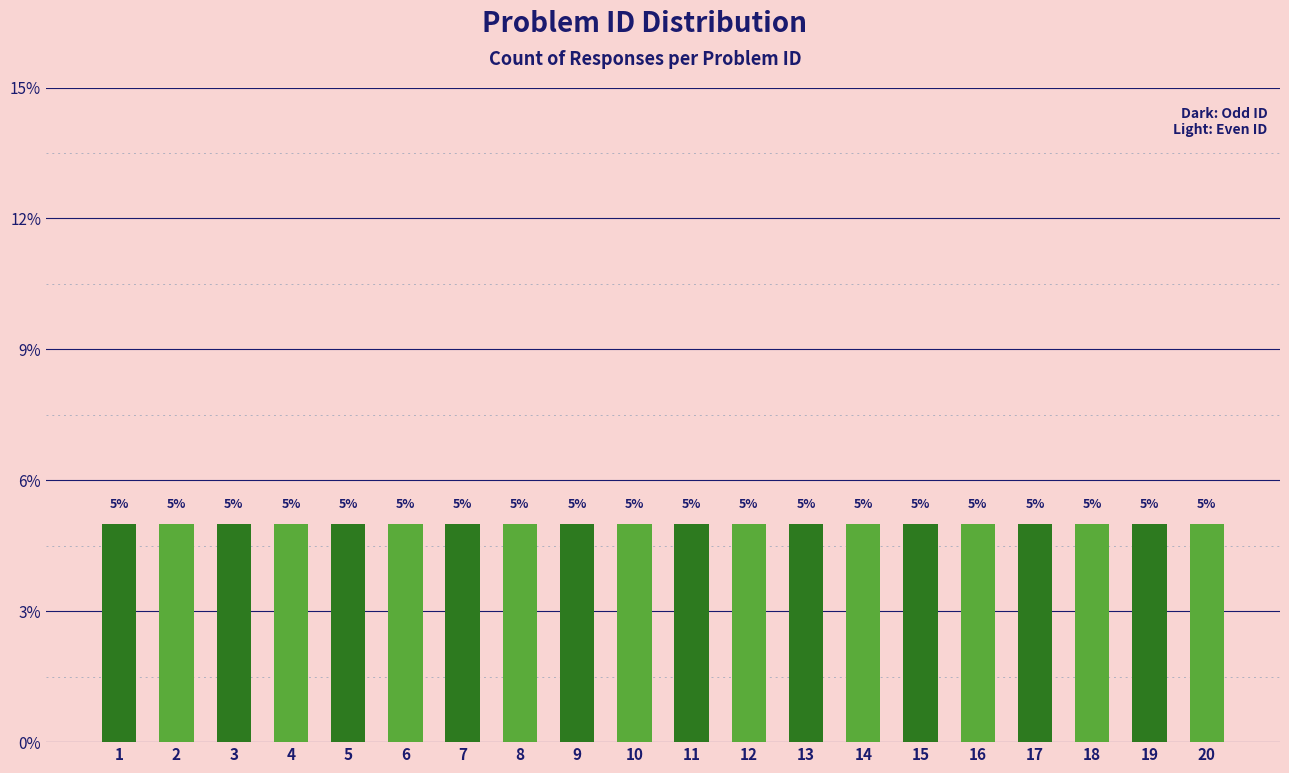

Does the chart contain any negative values?

No